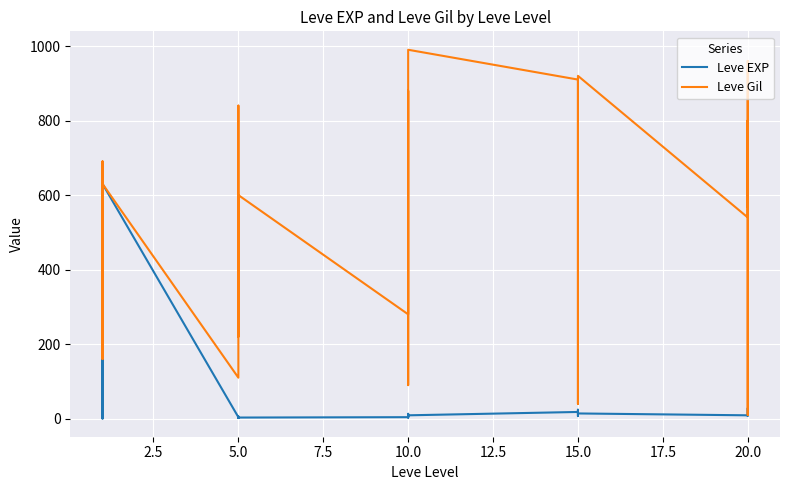

Reading left to right, transcribe all the data shown in this chart.

Leve EXP: 1	1	630	1	1	630	4	6	2	5	2	3	4	7	3	9	13	9	18	13	7	24	18	14	9	16	28	17	12	8
Leve Gil: 330	690	630	160	690	630	110	840	790	220	490	600	280	880	780	430	90	990	910	40	170	790	910	920	540	800	10	120	960	570